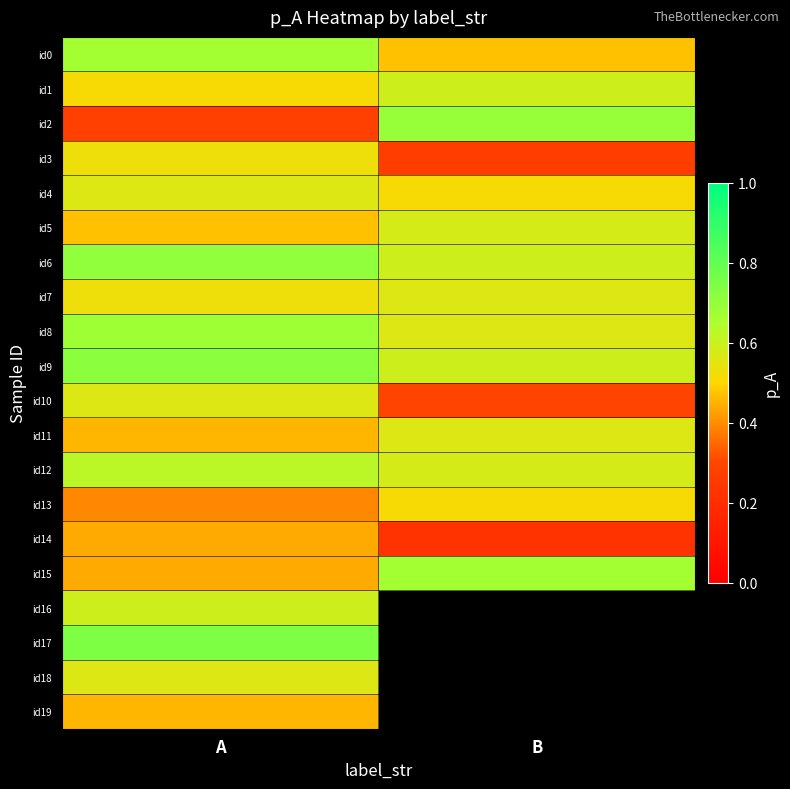

Which series changed the most between A and B?

id2